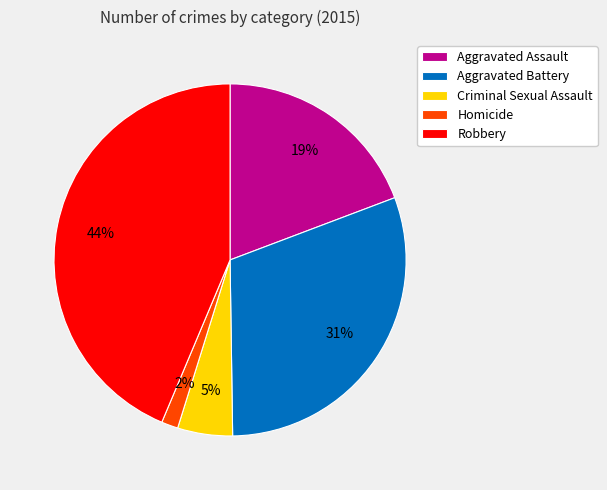

Rank the categories by value from lowest to highest.

Homicide, Criminal Sexual Assault, Aggravated Assault, Aggravated Battery, Robbery